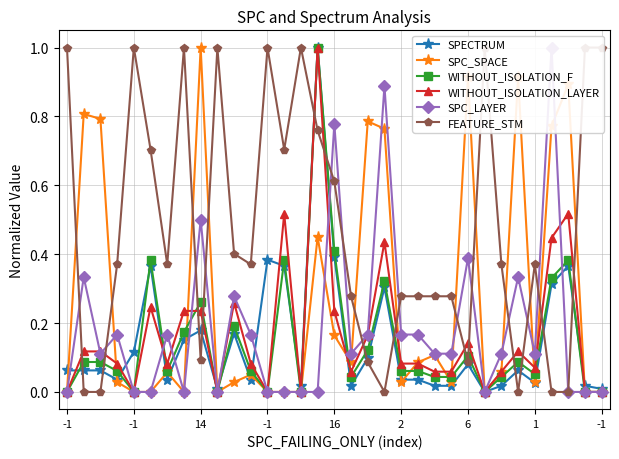

True or false: SPECTRUM has more than 0 interior local peaks.

True